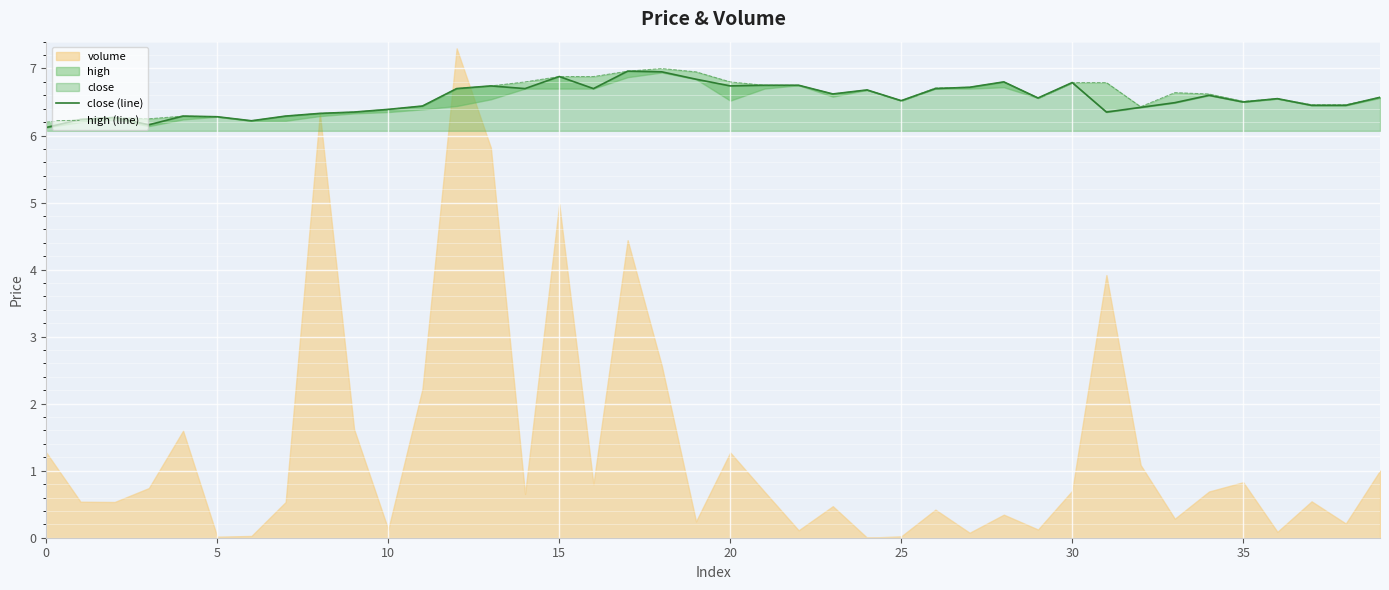

True or false: high (line) has more than 0 interior local peaks.

True